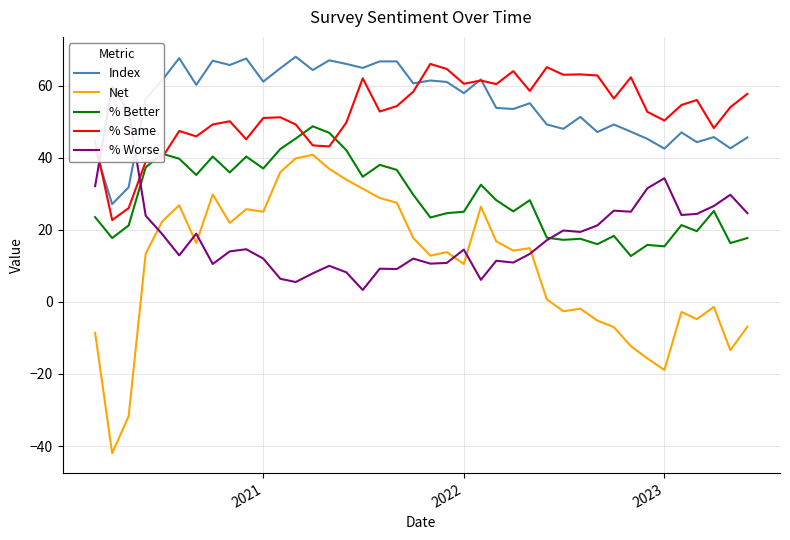

True or false: Net and Index intersect in this chart.

False